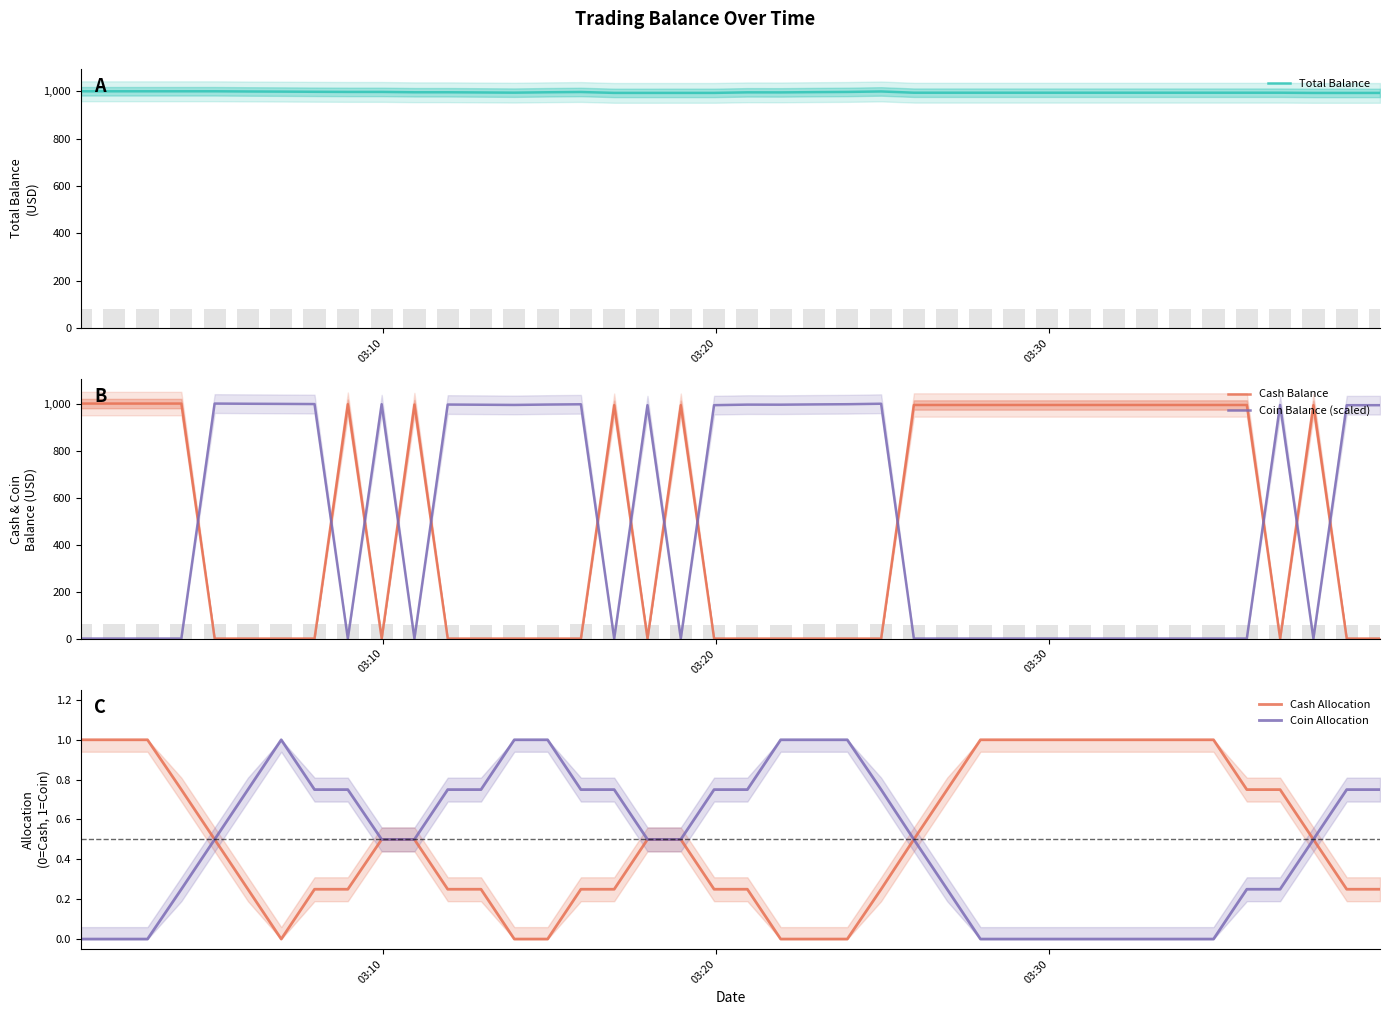

How many data points does each series have?

40